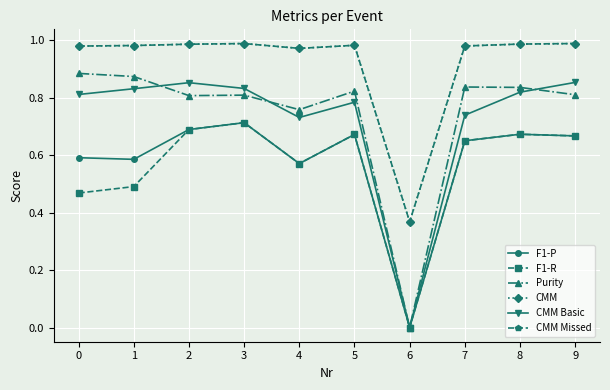

How many lines are shown in the chart?

6